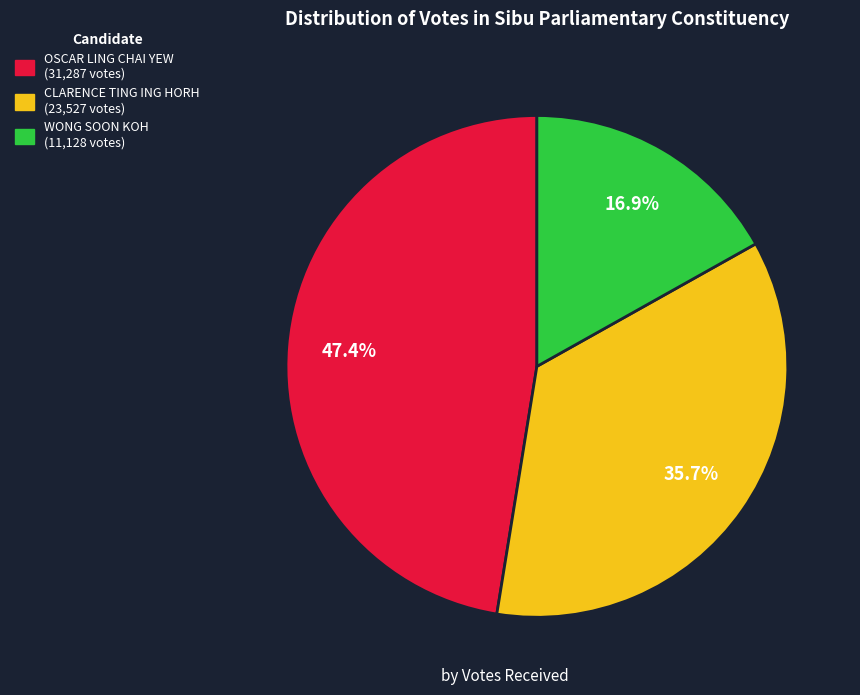

How many slices are in this pie chart?

3